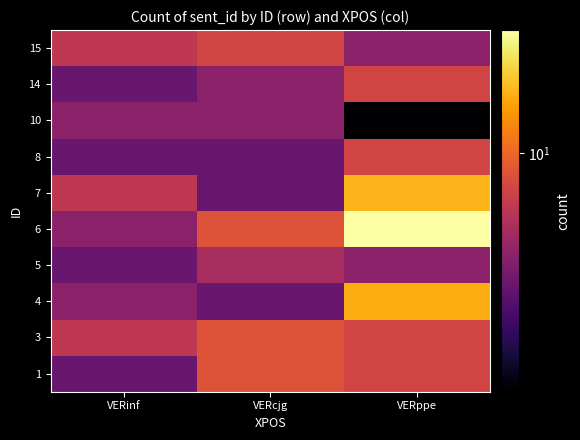

Rank the series at VERinf from highest to lowest value.

3, 7, 15, 4, 6, 10, 1, 5, 8, 14